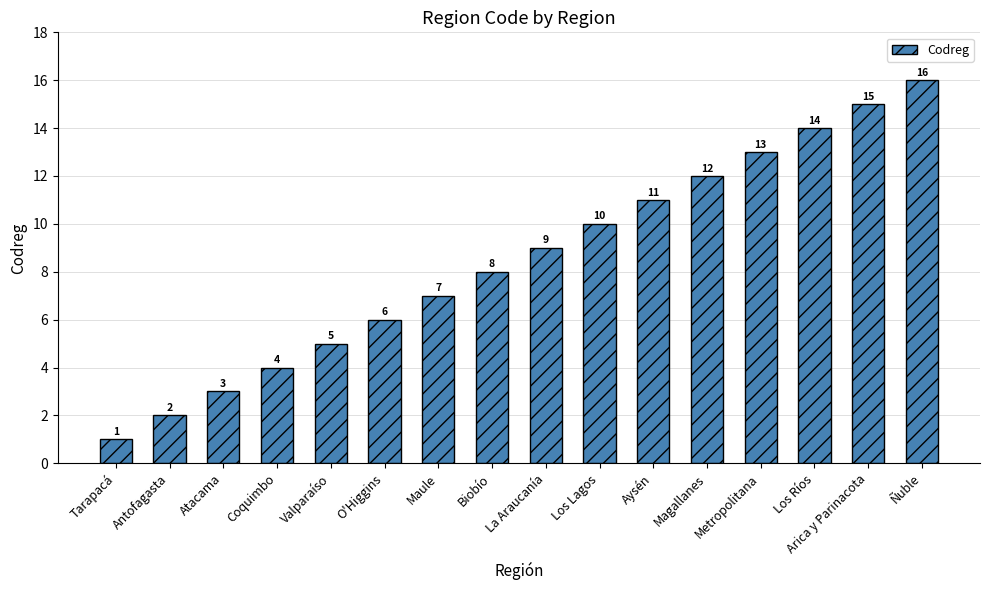

How many bars are there in total?

16